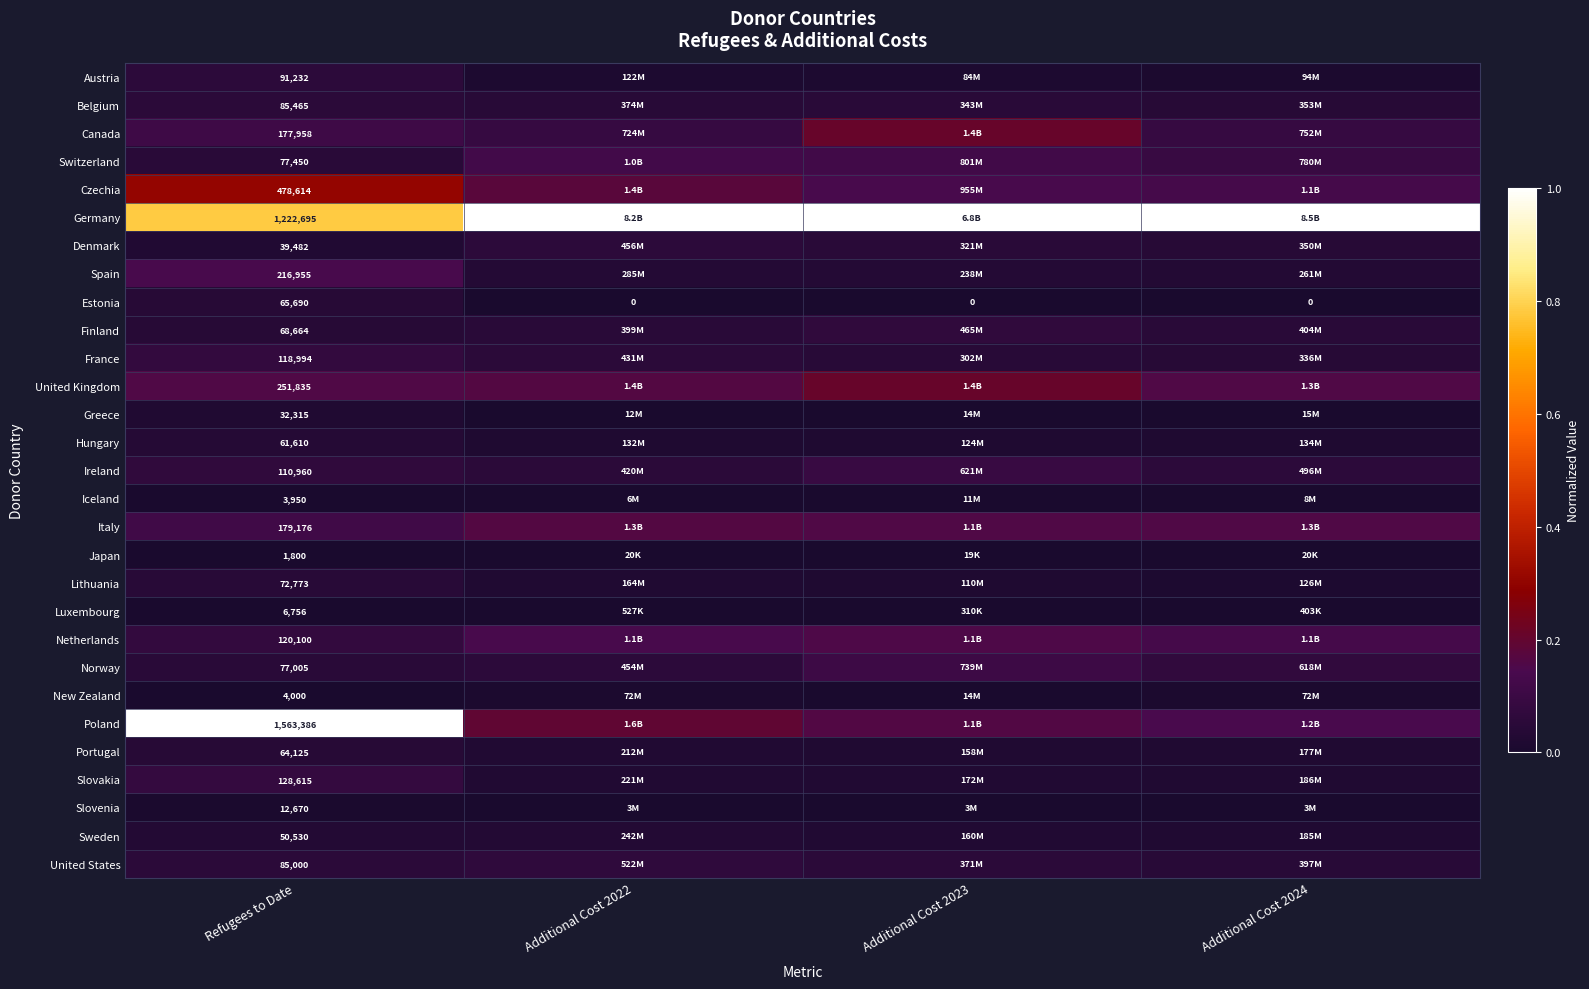

True or false: Switzerland has a value of 0.1 at Refugees to Date.

False